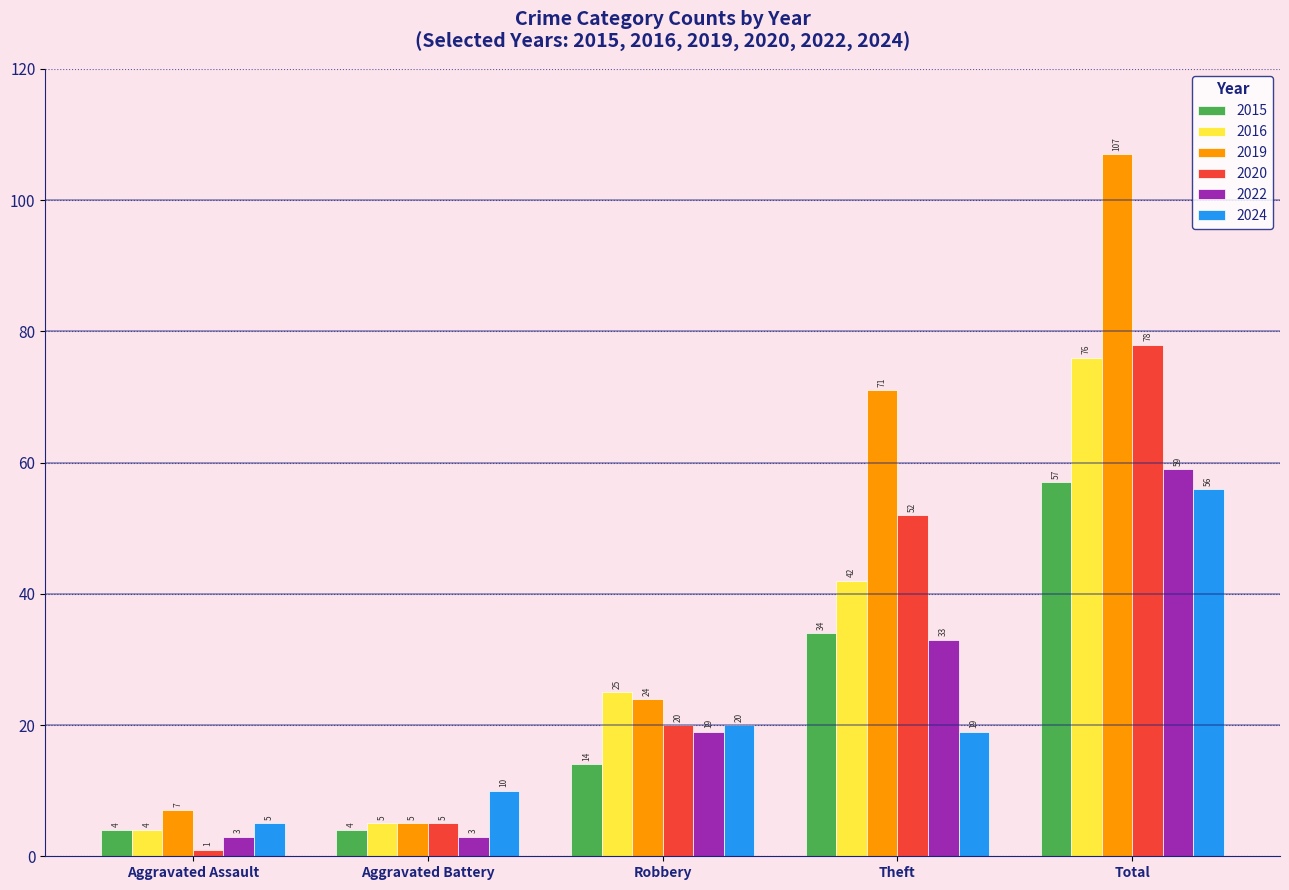

Rank the categories by 2020 value from lowest to highest.

Aggravated Assault, Aggravated Battery, Robbery, Theft, Total